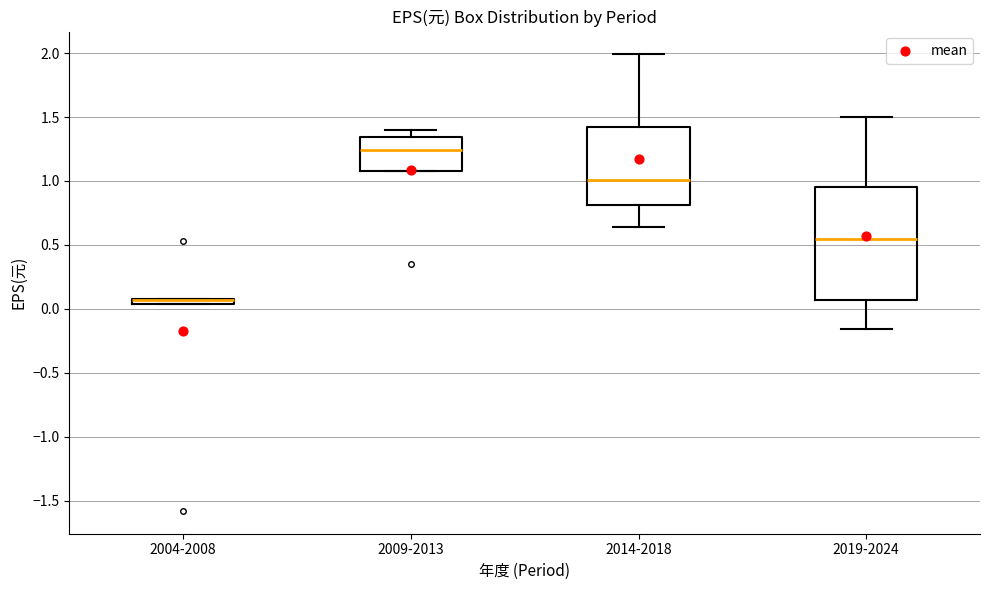

Comparing the boxes themselves (not the whiskers), which one is the tallest?

2019-2024